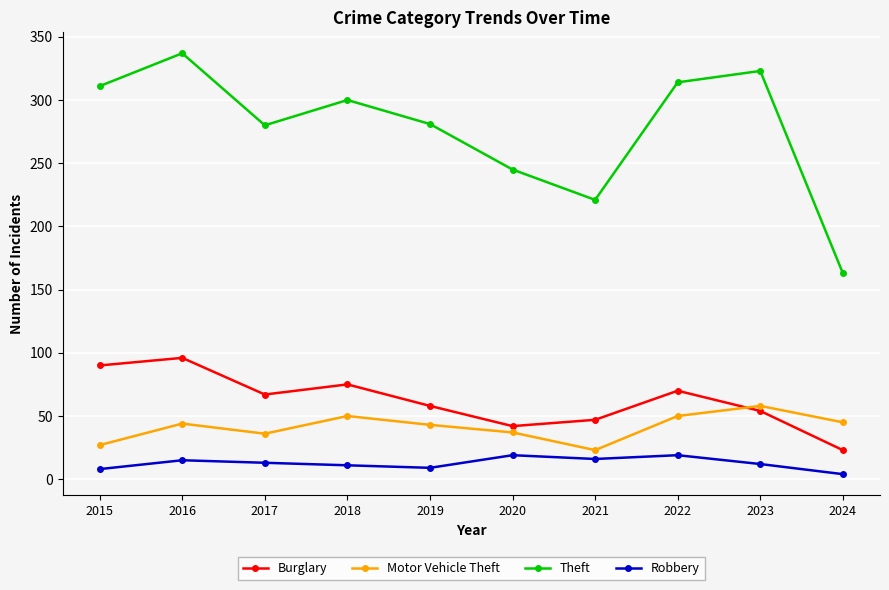

What is the difference between the maximum and minimum values in the Motor Vehicle Theft series?

35